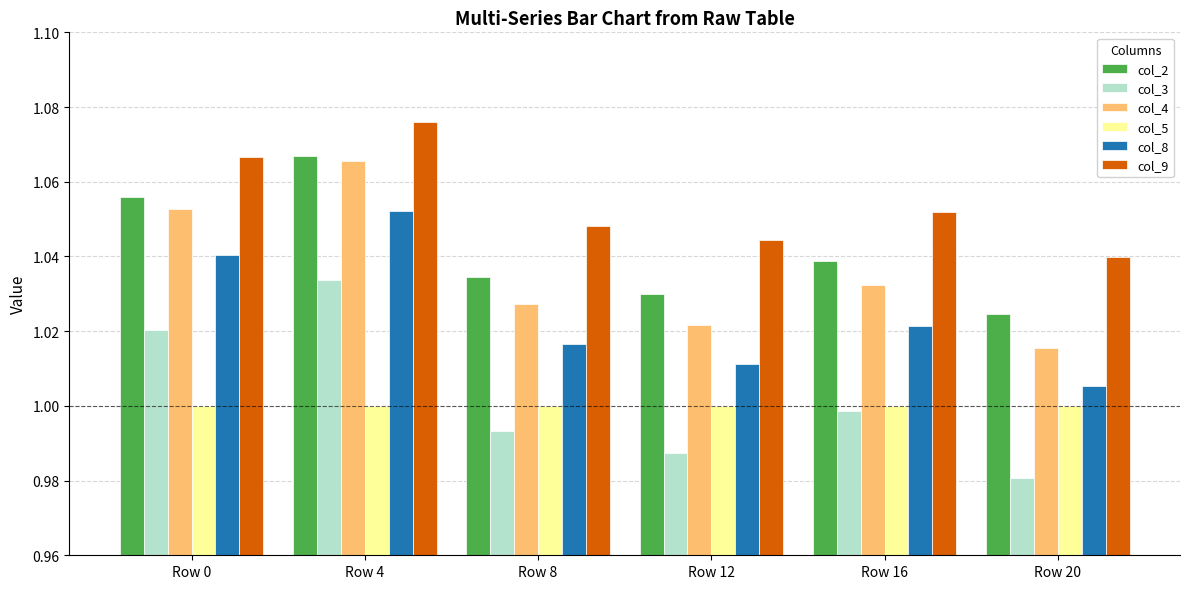

The col_5 series shows 0.4 at Row 20. True or false?

False